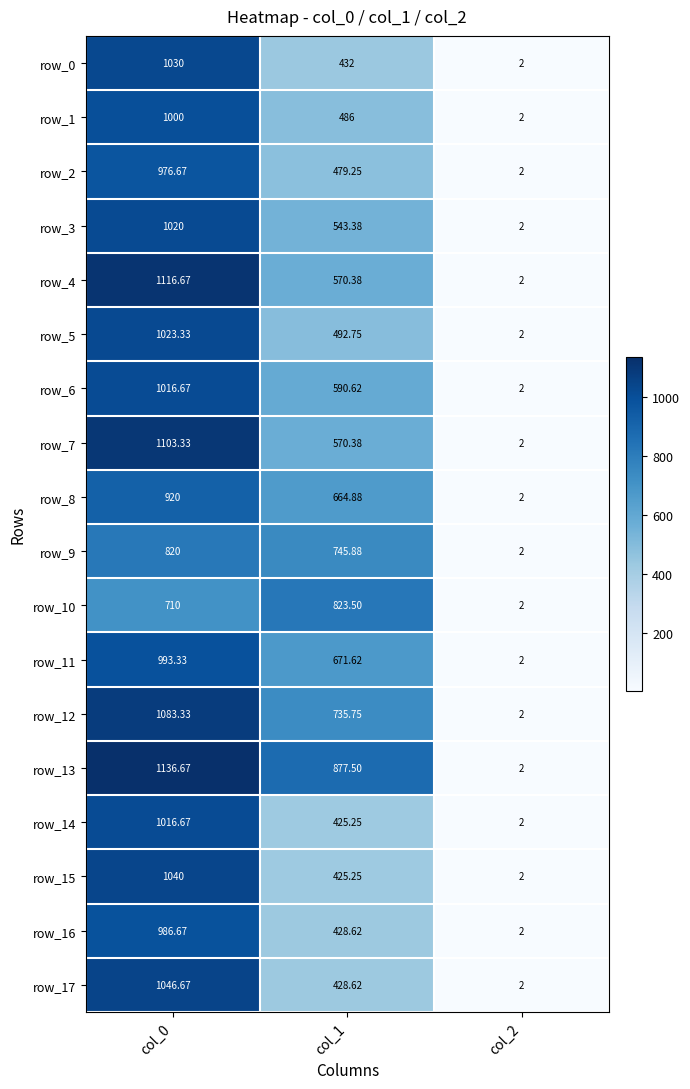

What is the total value across all series at col_2?

36.0